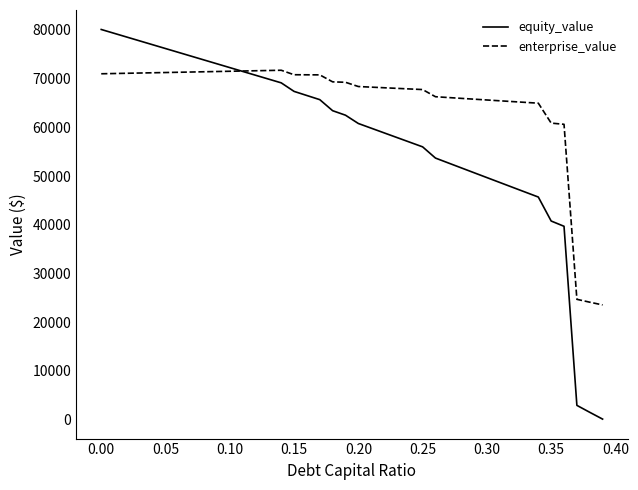

Which series has the largest total across all categories?

enterprise_value